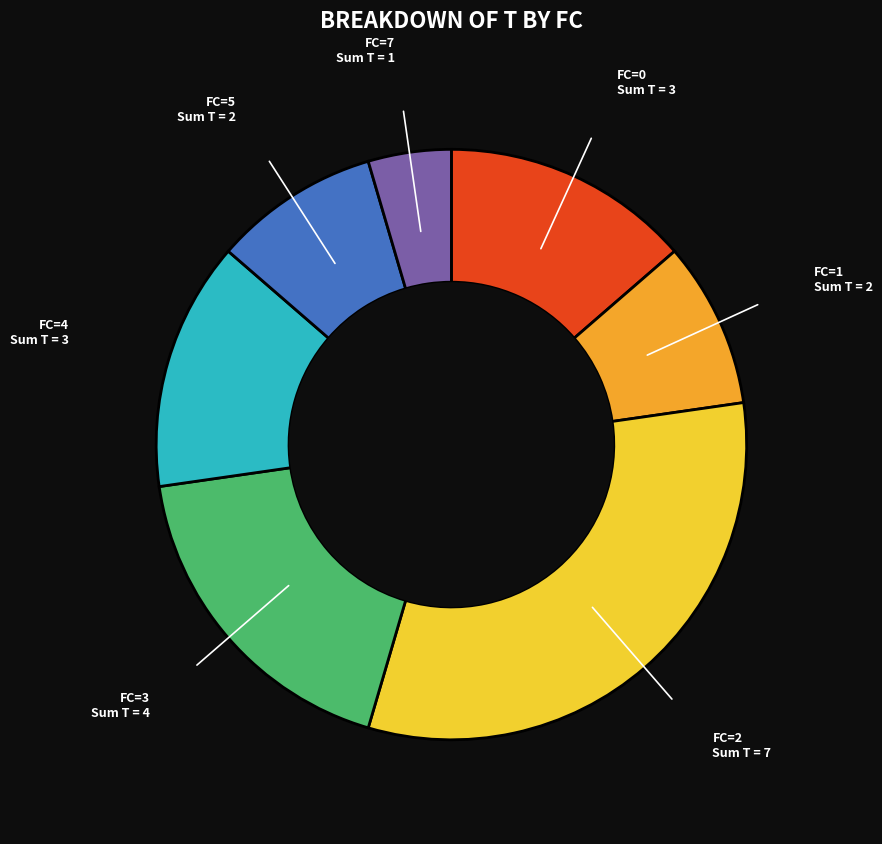

Count the number of slices in the pie.

7